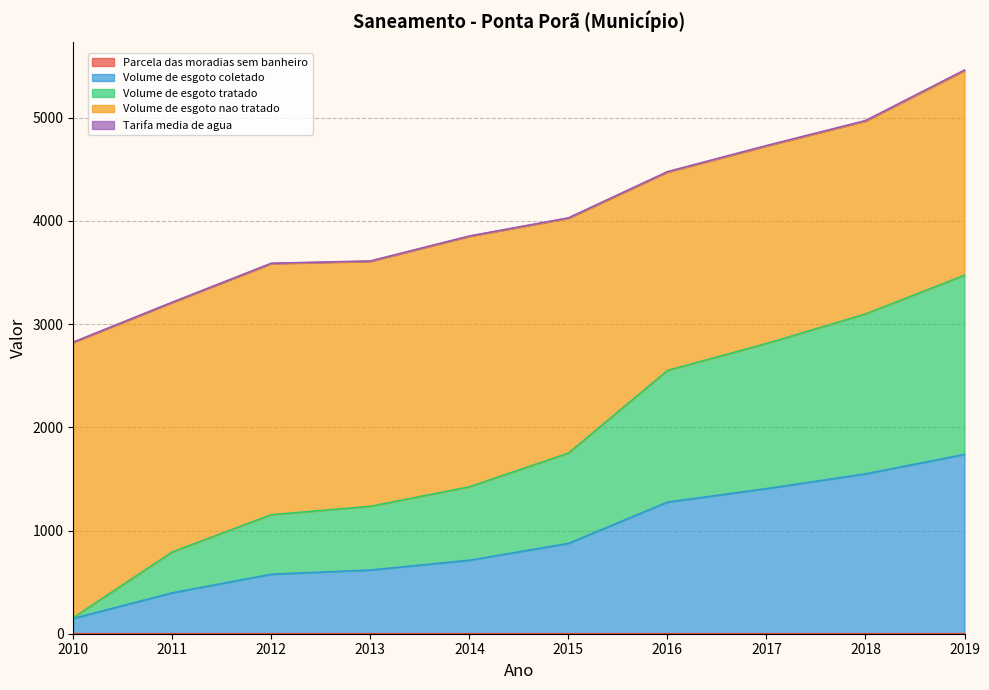

Is it true that Parcela_das_moradias_sem_banheiro equals 0.0 at 2018?

True